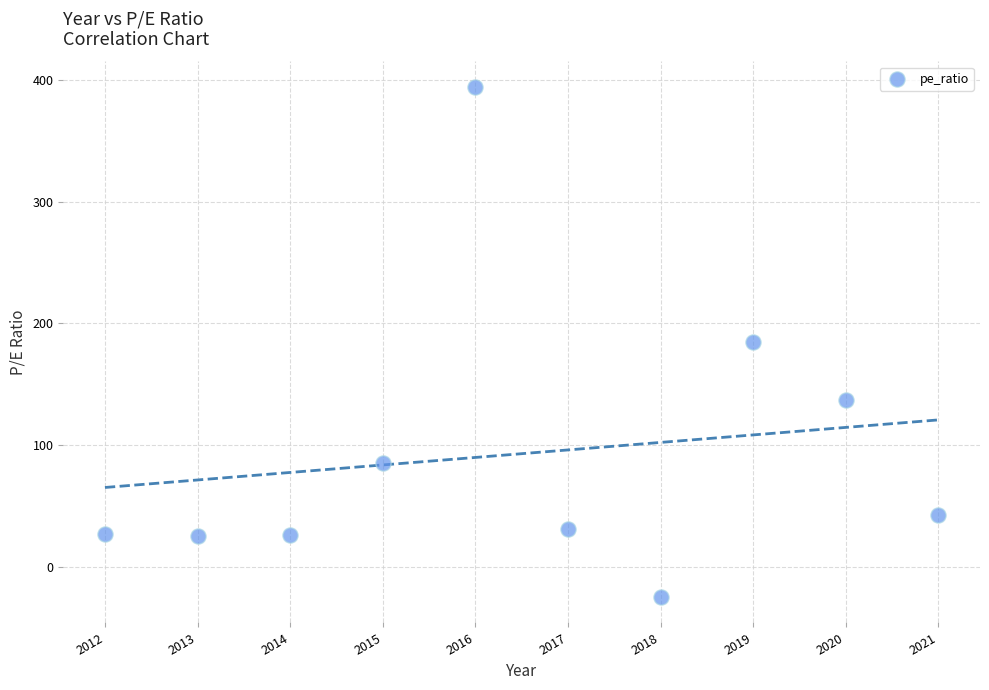

What is the average X value?

2016.5